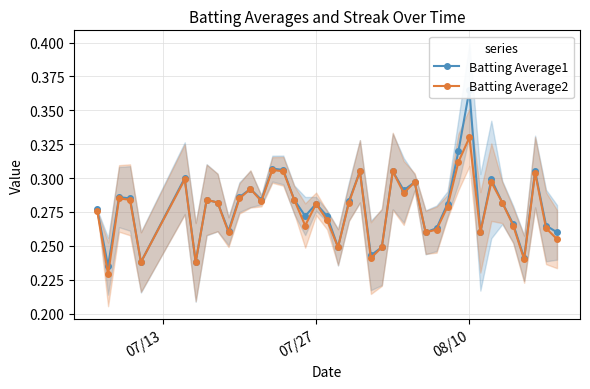

At which label does Batting Average2 reach its peak?

08/10